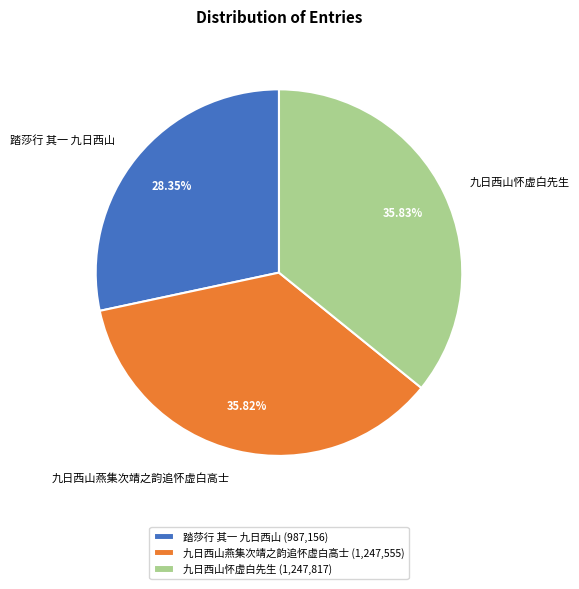

The 九日西山怀虚白先生 slice represents 36% of the pie. True or false?

True